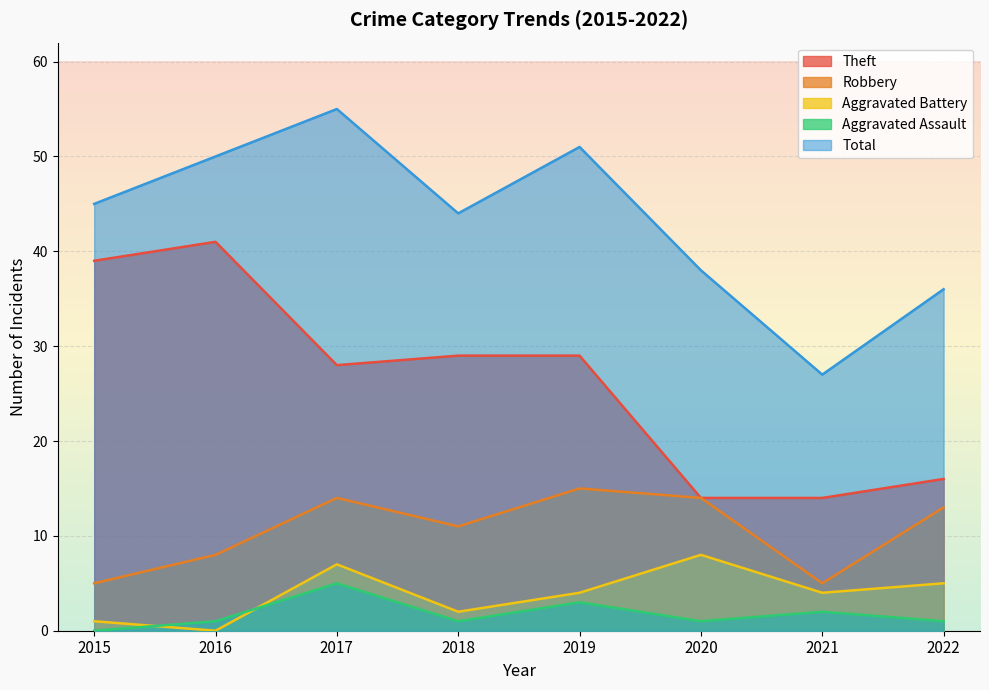

Between 2017 and 2021, which series saw the biggest shift?

Total